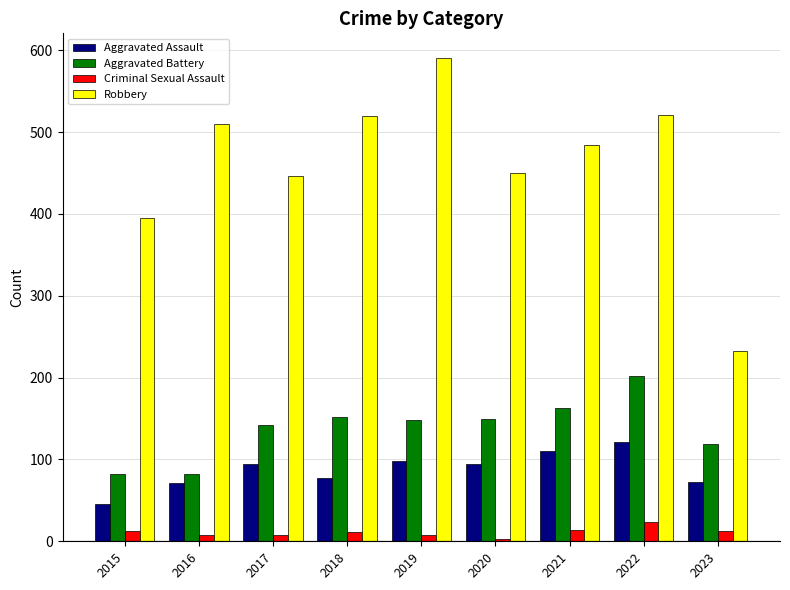

The Criminal Sexual Assault series shows 8 at 2017. True or false?

True